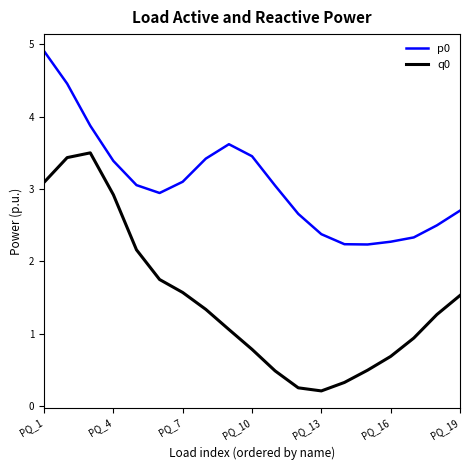

What is the highest value of the p0 series?

4.9